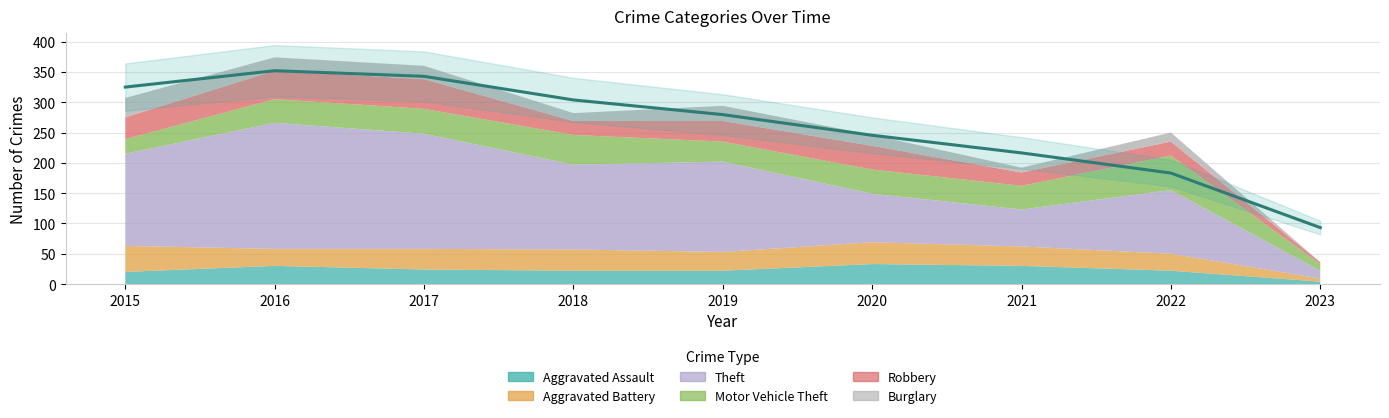

The Theft series shows 190 at 2017. True or false?

True